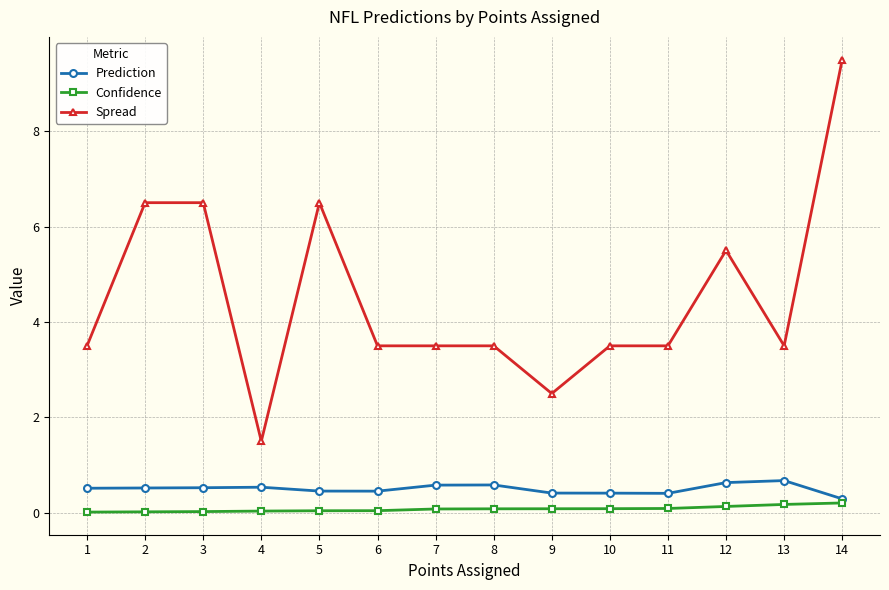

The value of Prediction at 6 is 0.5. True or false?

True